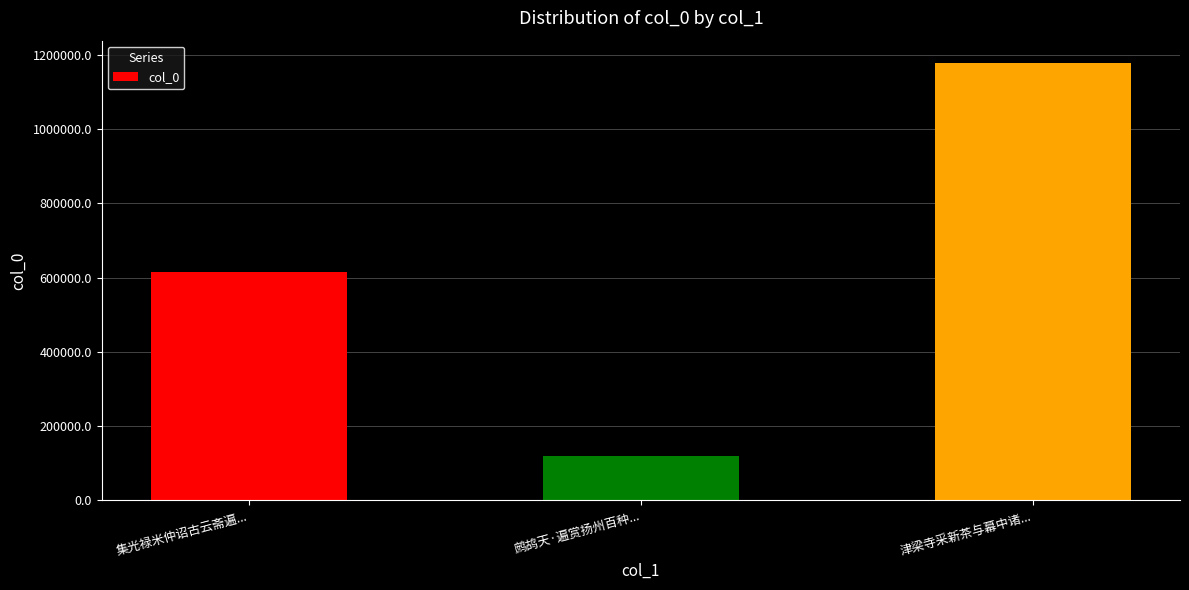

What is the average value?

638342